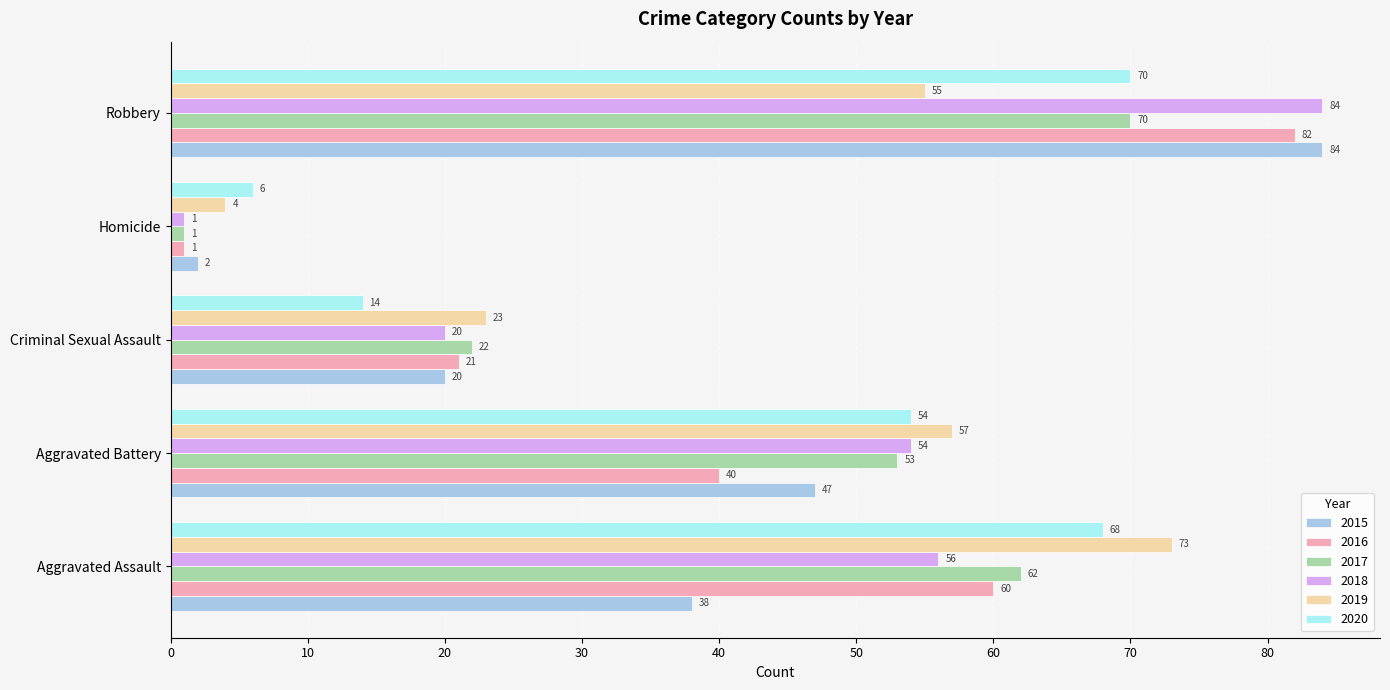

What is the difference between the maximum and minimum values in the 2016 series?

81